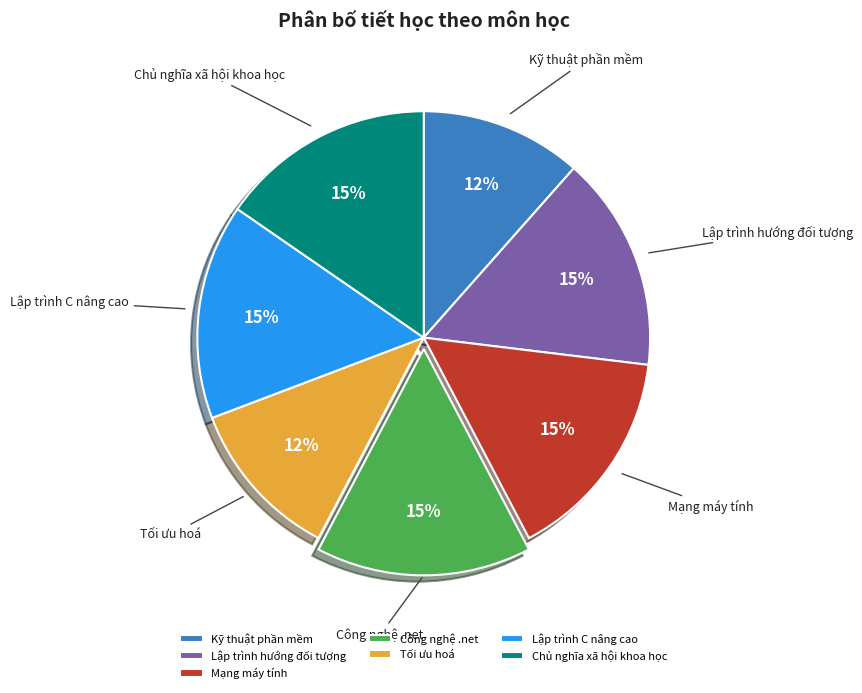

How many segments does this pie chart have?

7